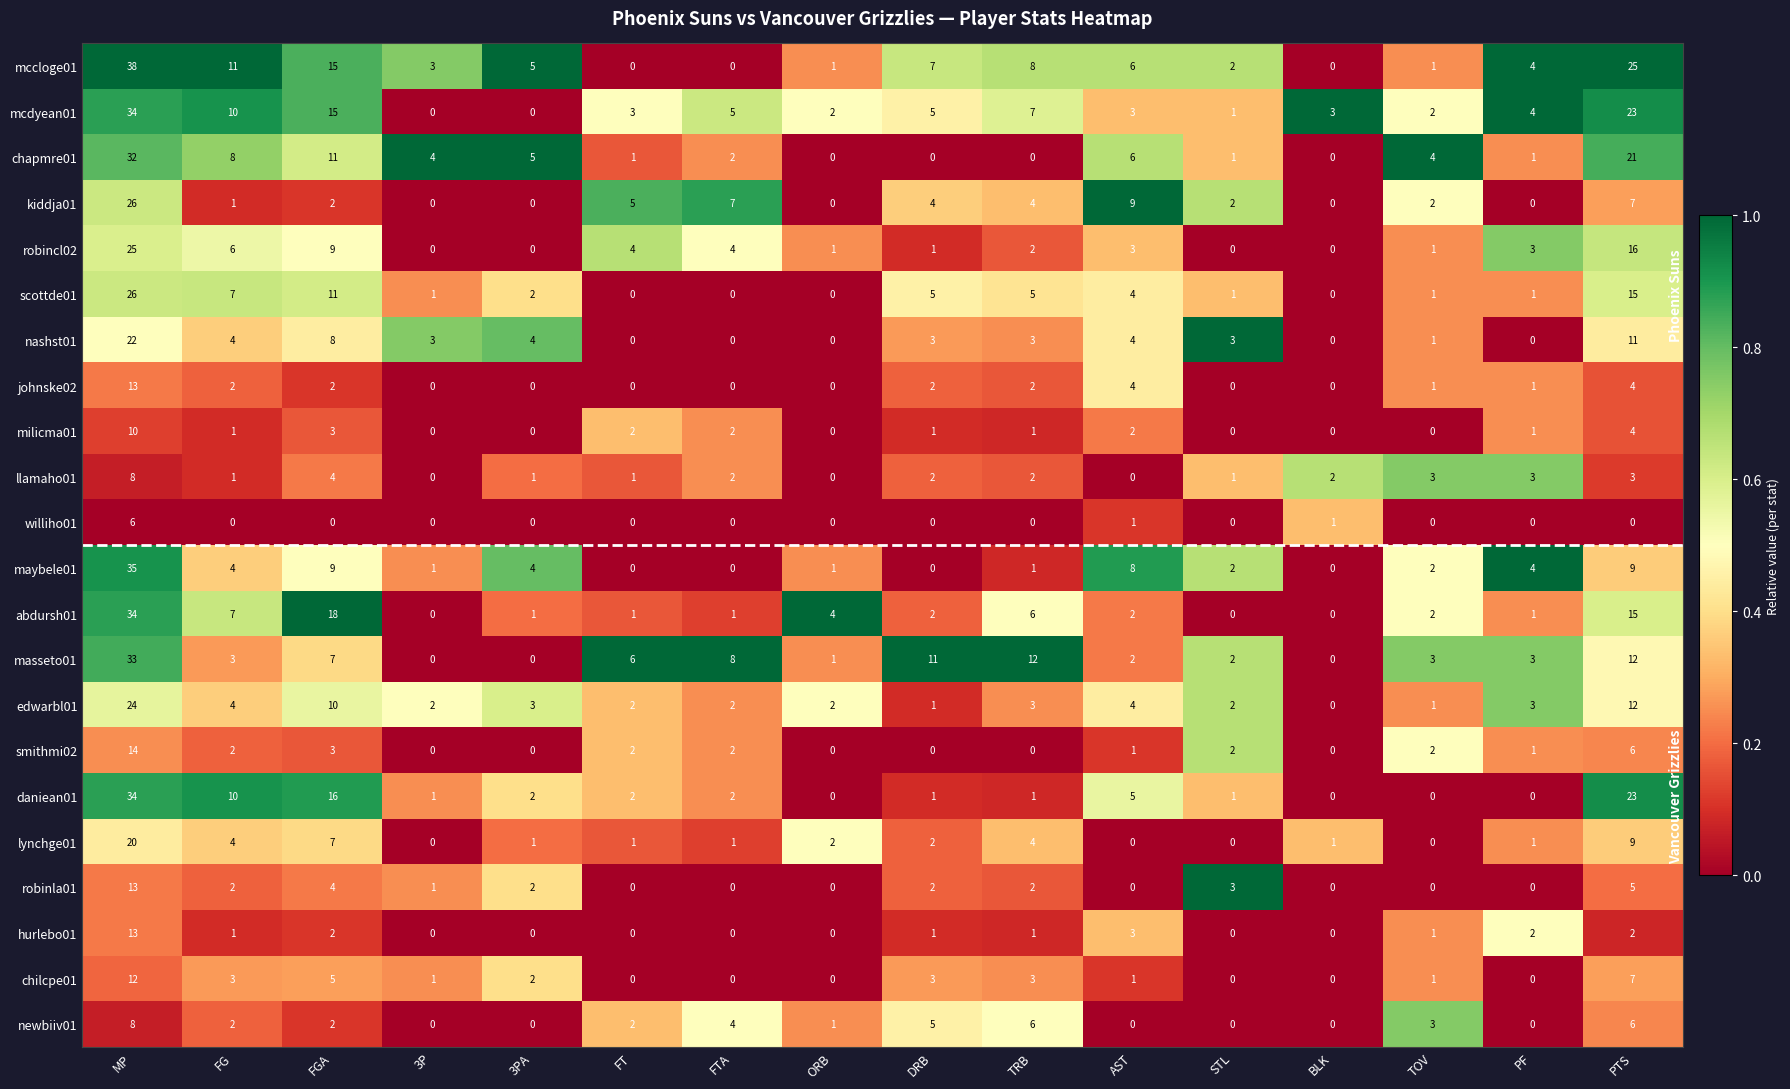

At how many categories does at least one series exceed 0?

16